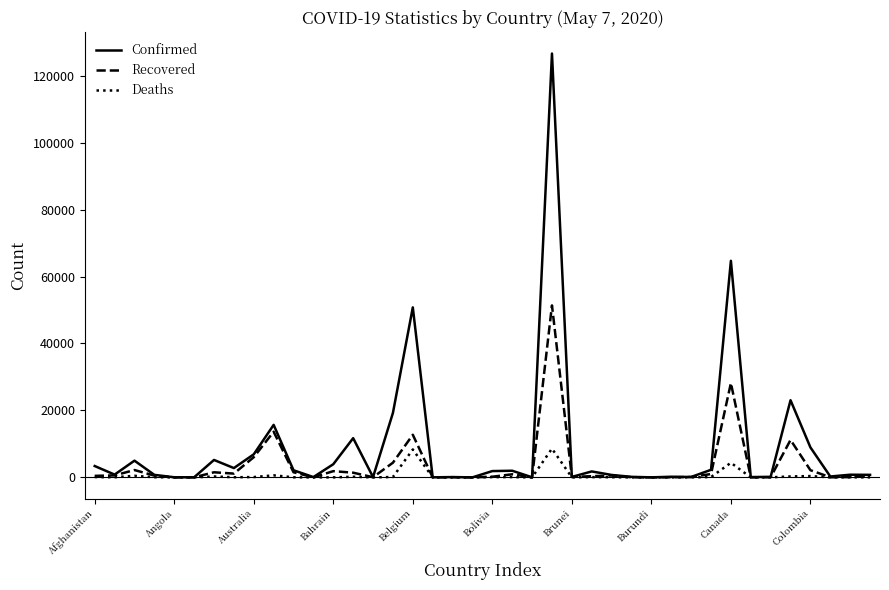

Rank the series by their maximum value, from highest to lowest.

Confirmed, Recovered, Deaths